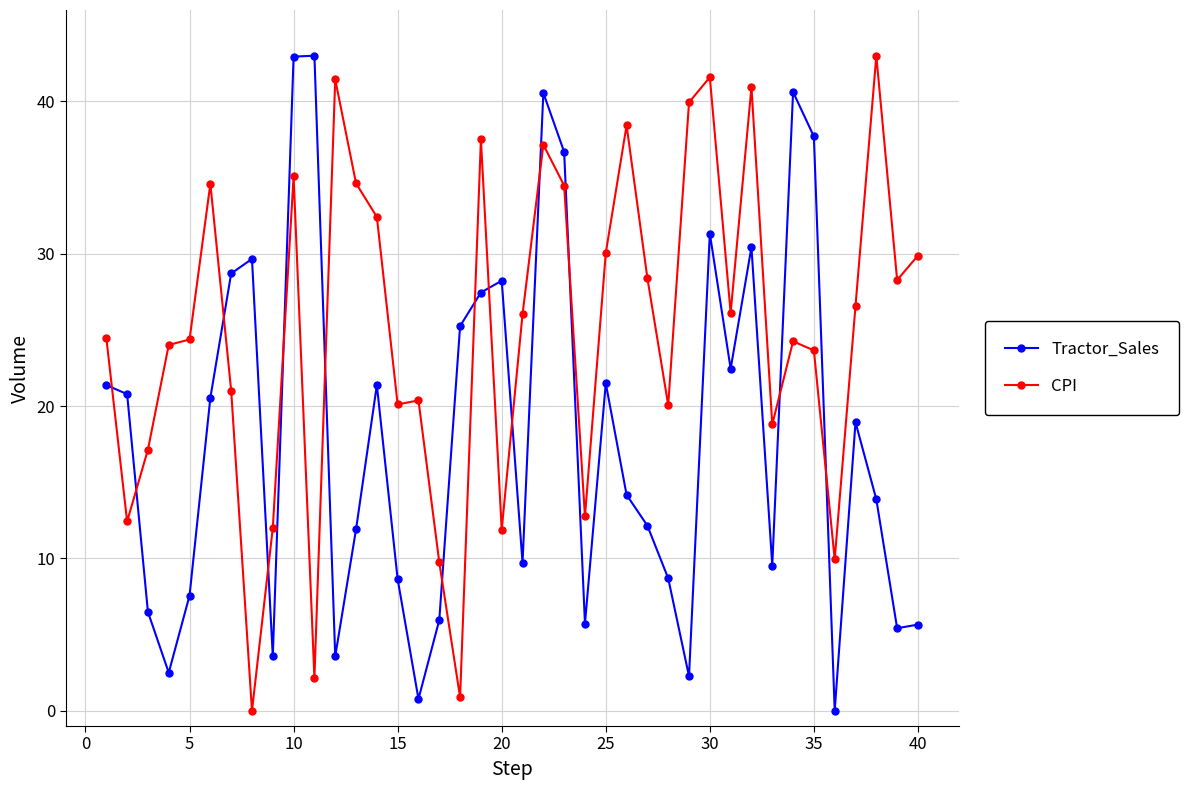

What is the value of the Tractor_Sales point at the 28th from the left?

8.7